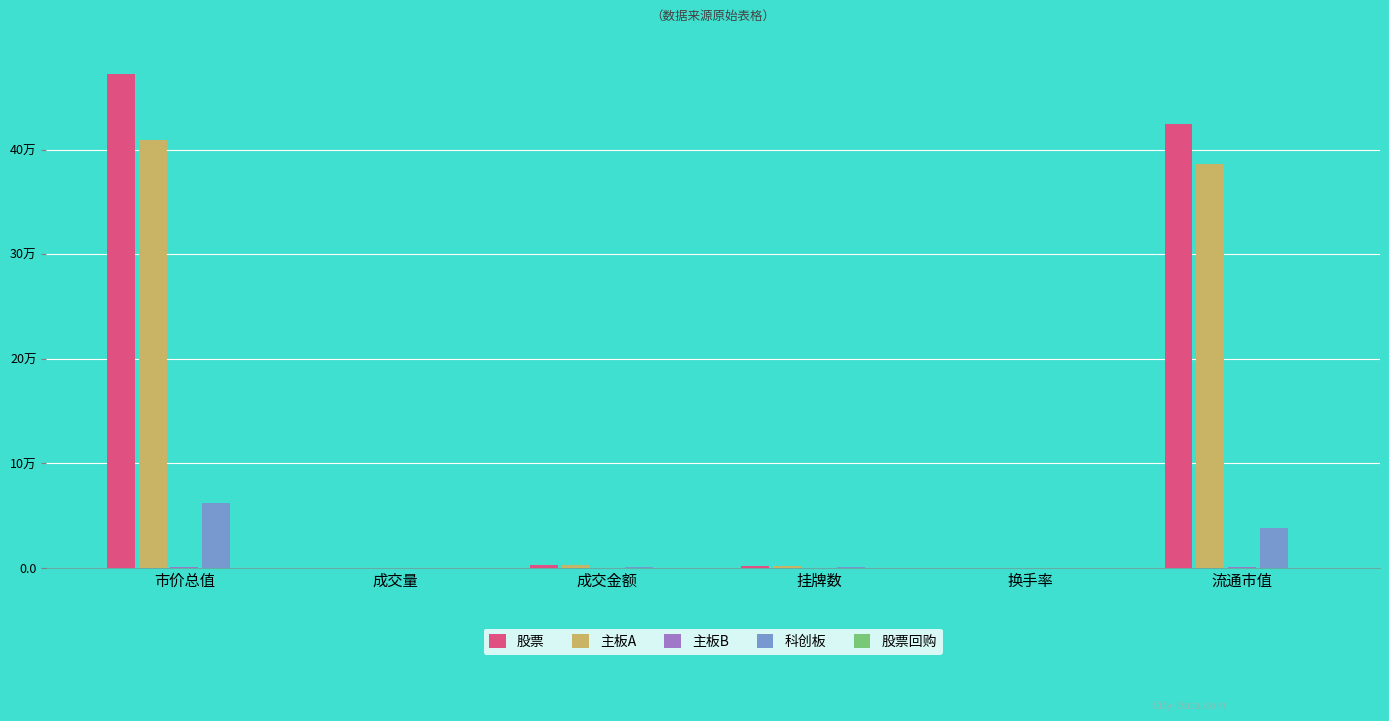

What is the label of the 3rd bar from the left?

成交金额